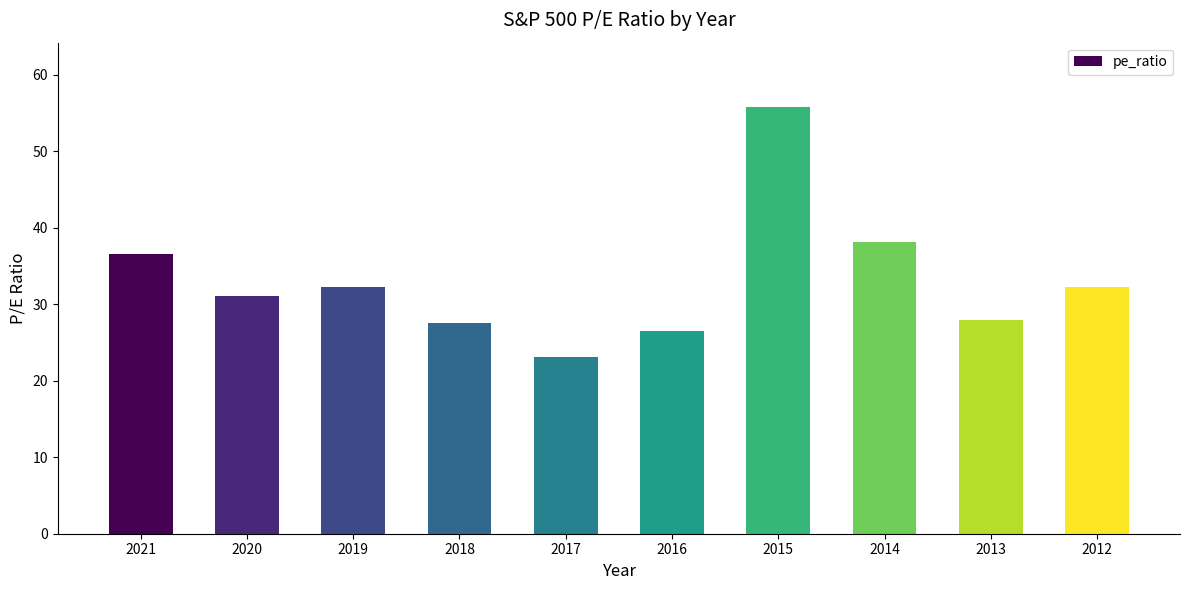

Which label corresponds to the largest value in the chart?

2015